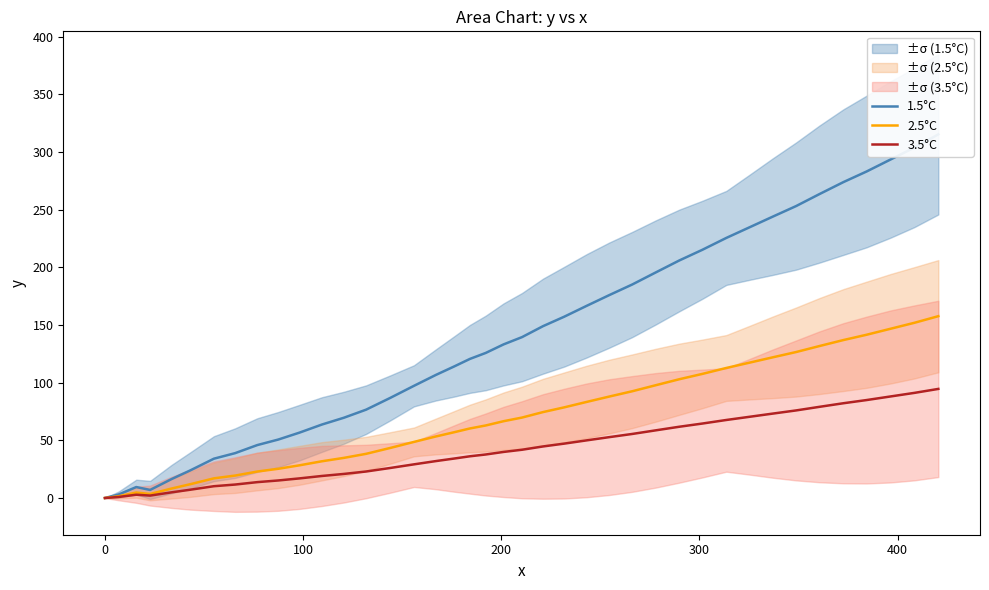

True or false: 1.5°C and 2.5°C cross at least once.

False